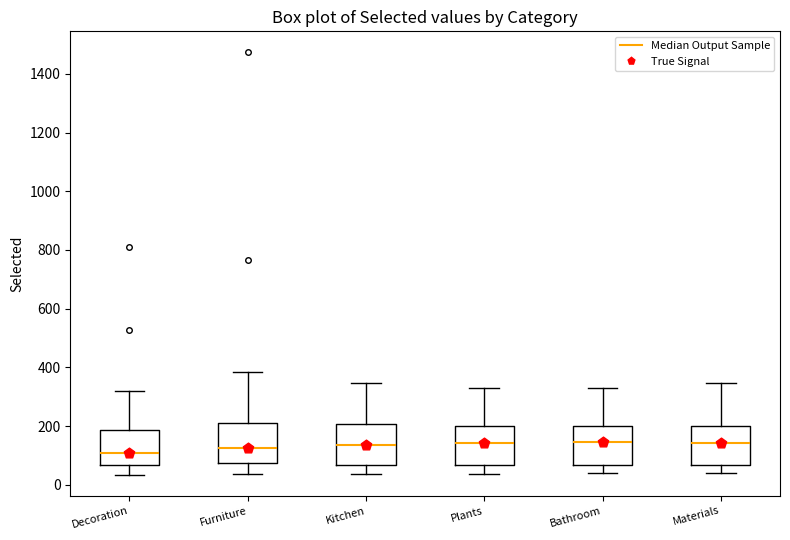

Reading left to right, transcribe this box plot: for each box, give where its median line is, the range the box spans, and where its two whiskers end, as read against the y-axis. The values are not printed on the chart, so give them approximately, as read against the axis.

Decoration: median 100, box 60 to 180, whiskers 40 to 320
Furniture: median 120, box 80 to 220, whiskers 40 to 380
Kitchen: median 140, box 60 to 200, whiskers 40 to 340
Plants: median 140, box 60 to 200, whiskers 40 to 340
Bathroom: median 140, box 60 to 200, whiskers 40 to 340
Materials: median 140, box 60 to 200, whiskers 40 to 340